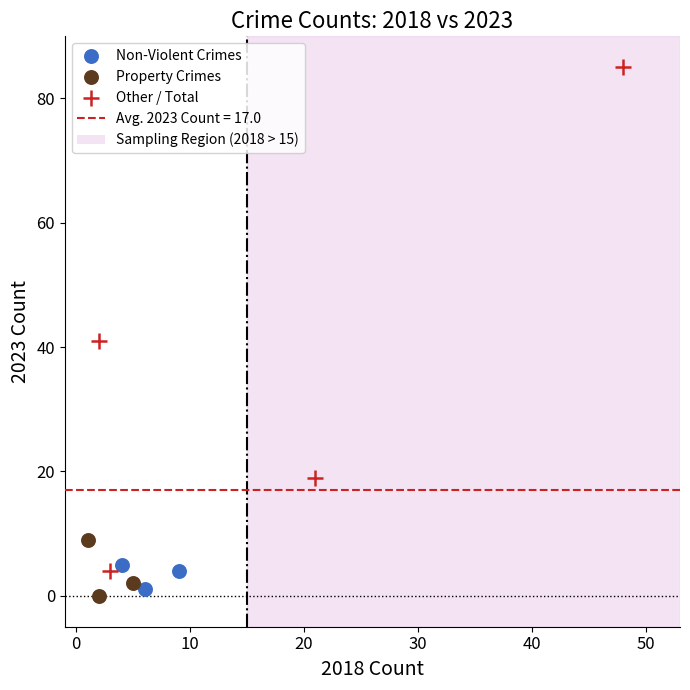

Which series contains the highest Y value?

Other / Total